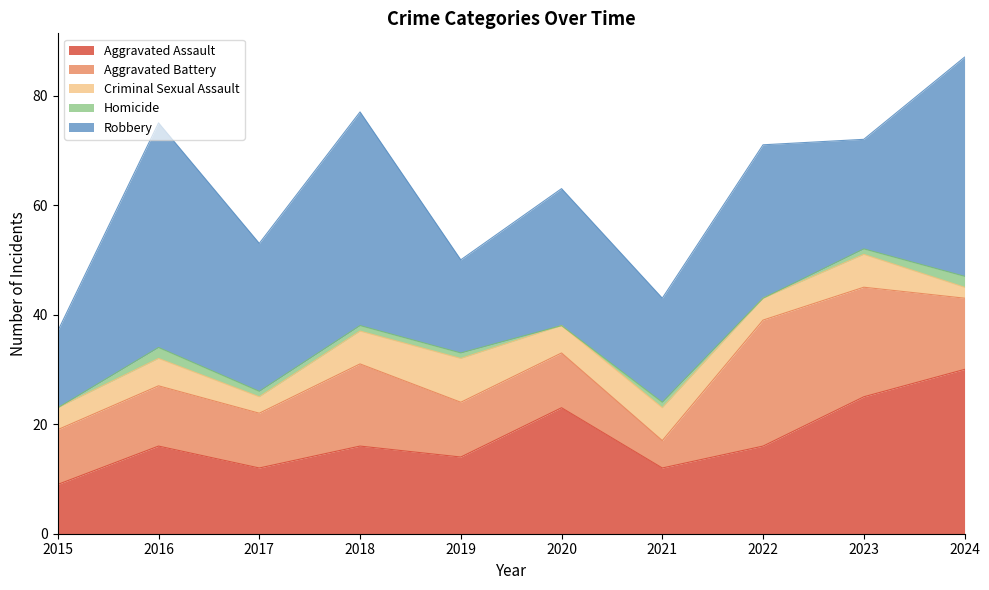

The value of Criminal Sexual Assault at 2017 is 1. True or false?

False